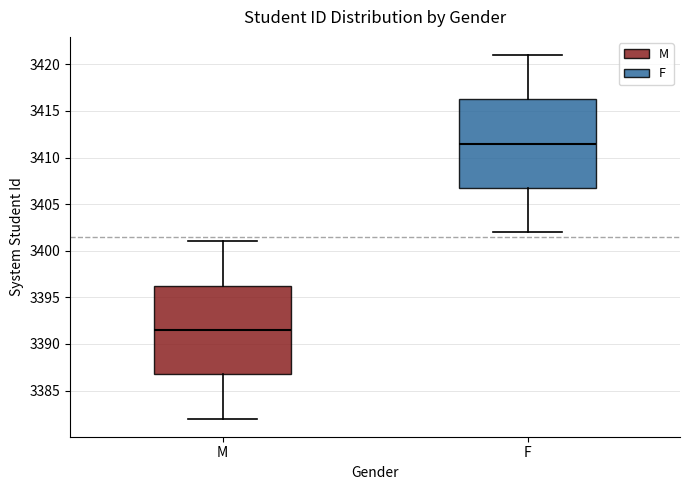

Where does the upper whisker of the box for F end on the y-axis? The values are not printed on the chart, so give them approximately, as read against the axis.

3421.0